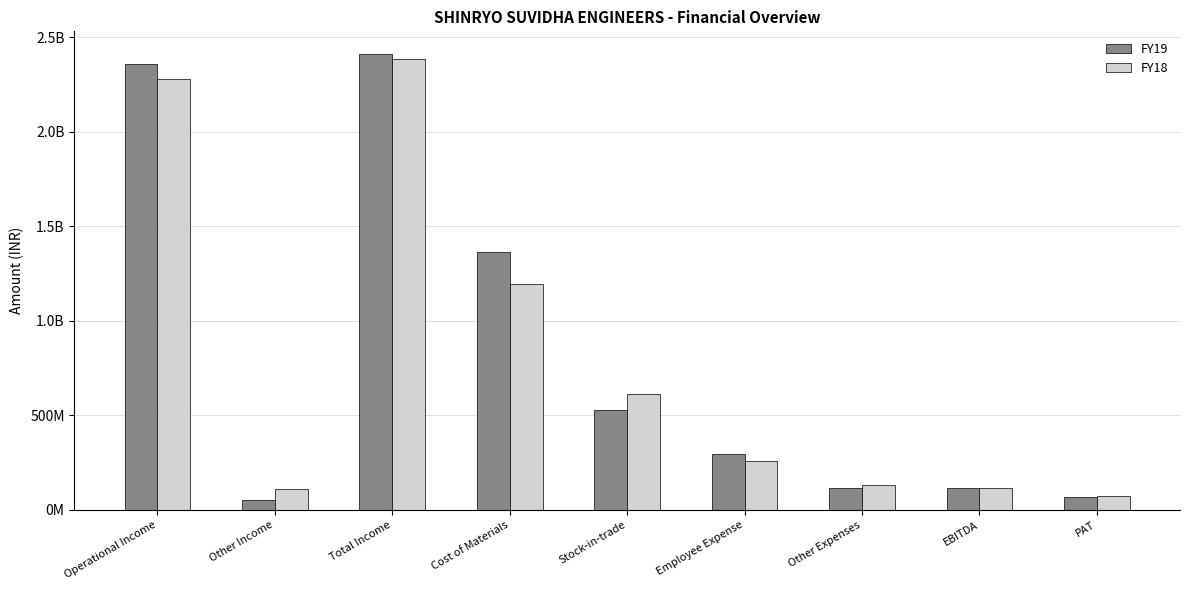

What are all the series names shown in the legend?

FY19, FY18